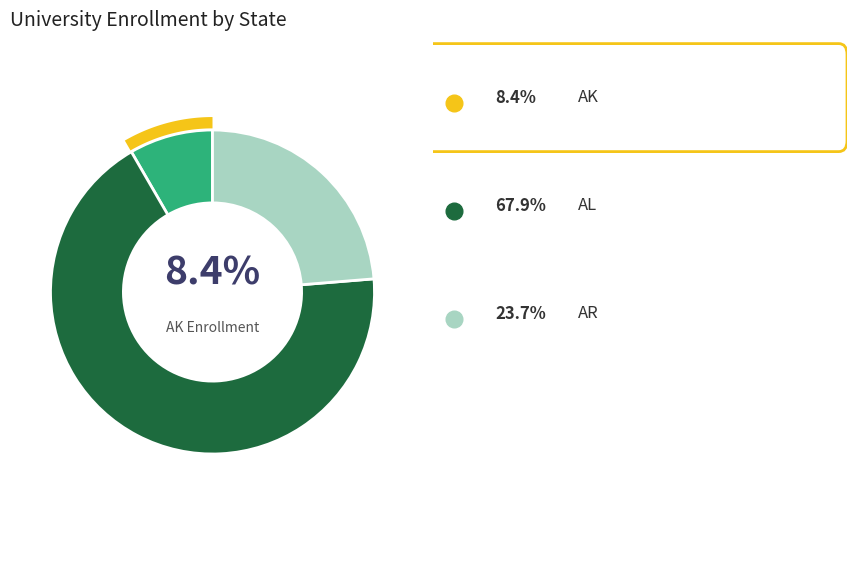

Is there any slice that represents more than half of the pie?

Yes